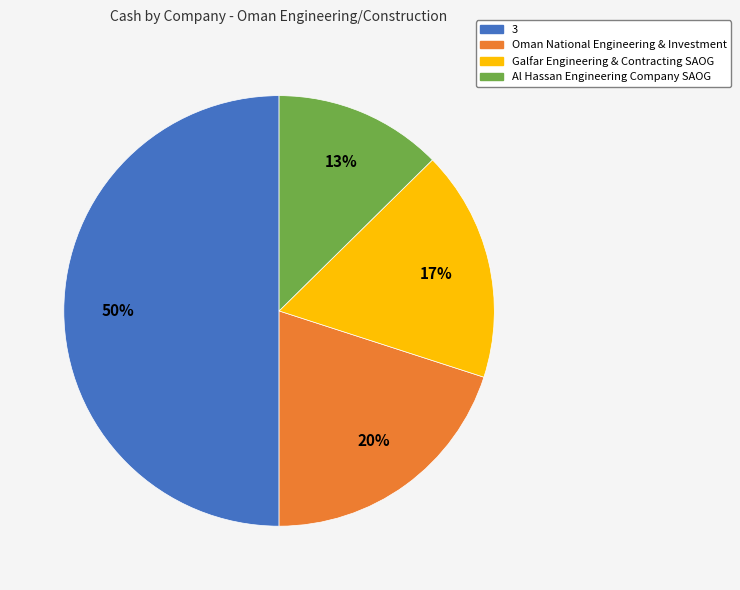

What percentage is the Galfar Engineering & Contracting SAOG slice, to the nearest percent?

17%